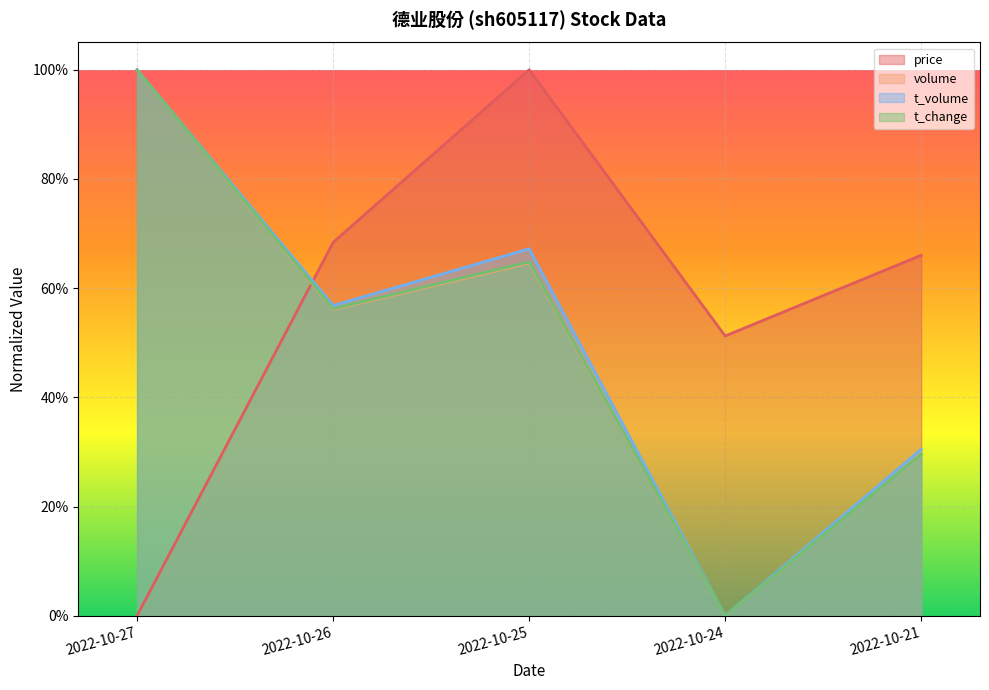

Where is the first local minimum for volume?

2022-10-26